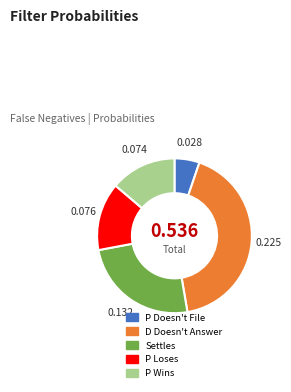

The P Wins slice represents 14% of the pie. True or false?

True